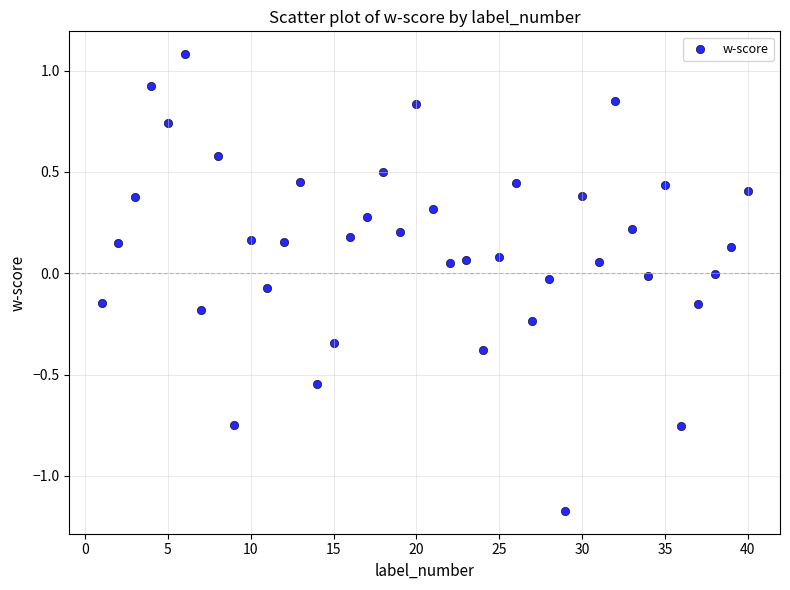

What is the range of Y values (max minus min)?

2.3